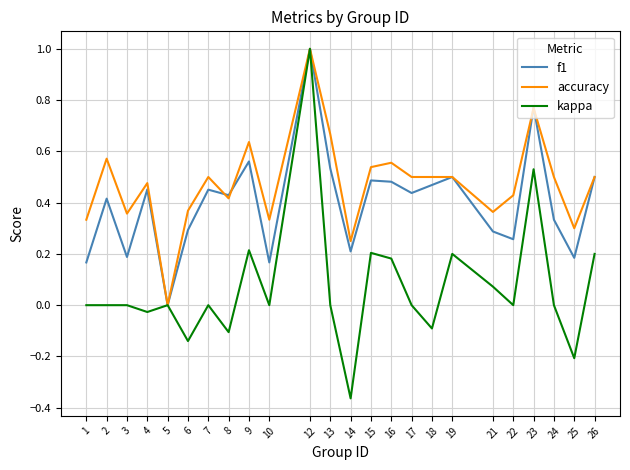

At which label is accuracy closest to 0?

5